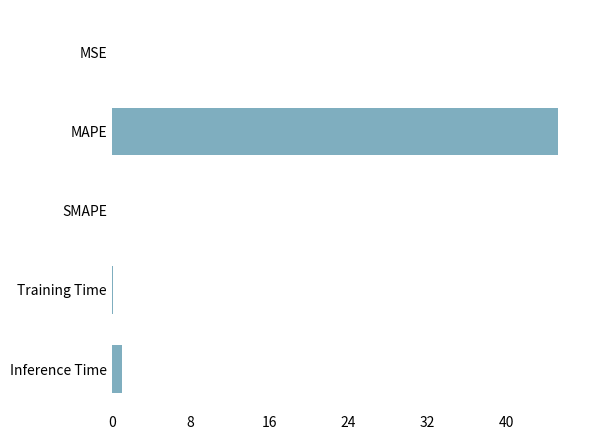

What is the change in value from MAPE to SMAPE?

-45.2